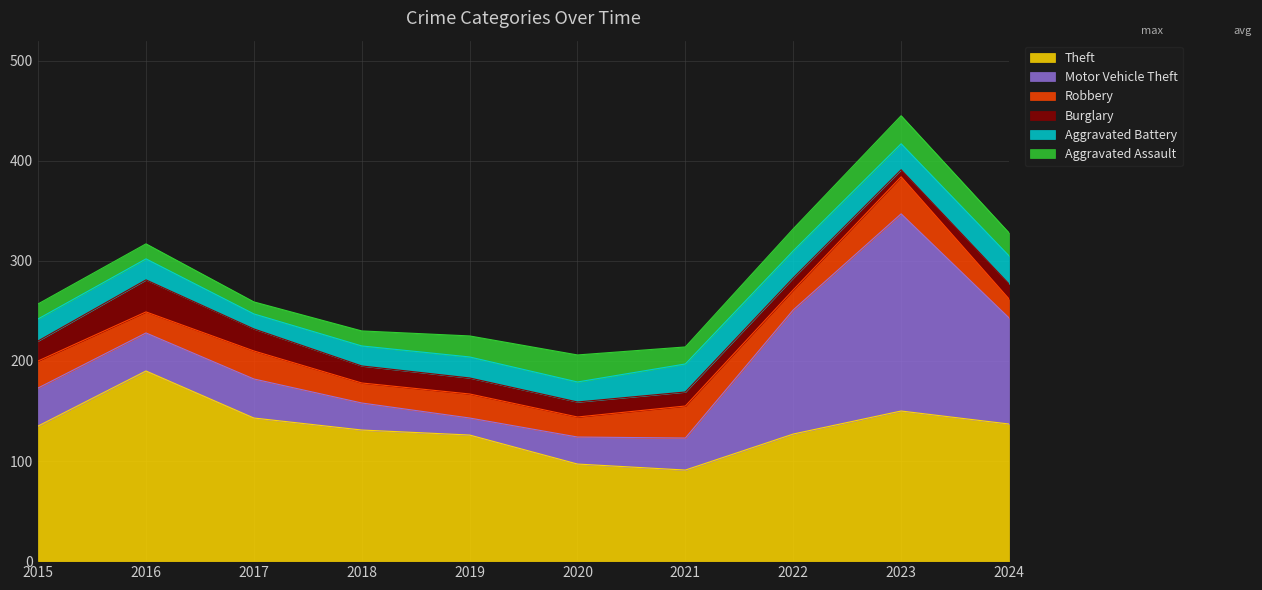

Which series has the largest total across all categories?

Theft